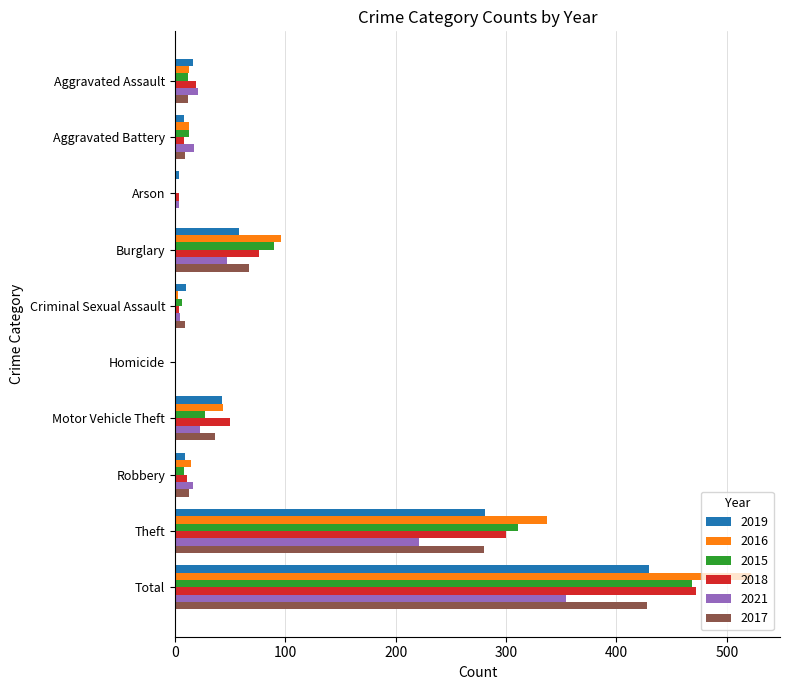

Which category has the highest value in the 2021 series?

Total